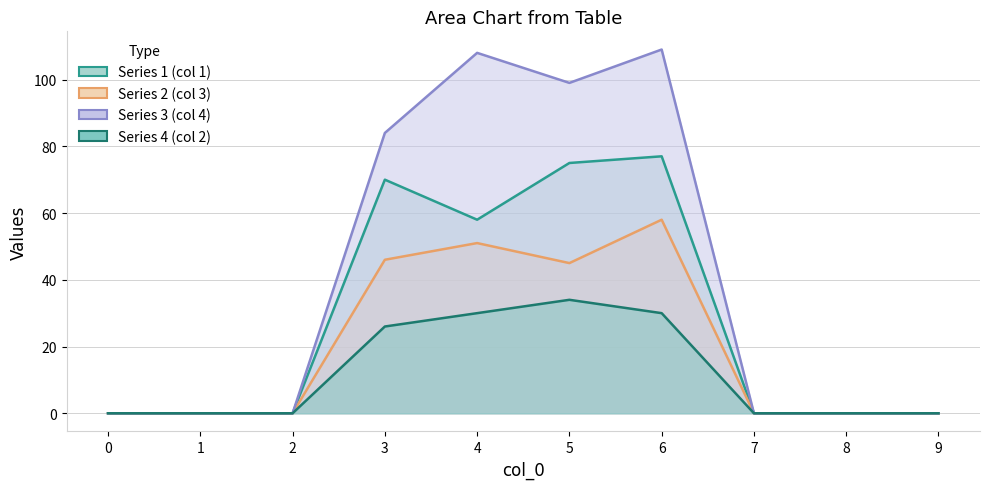

What value does the Series 1 (col 1) series have at 3, to the nearest 5?

70